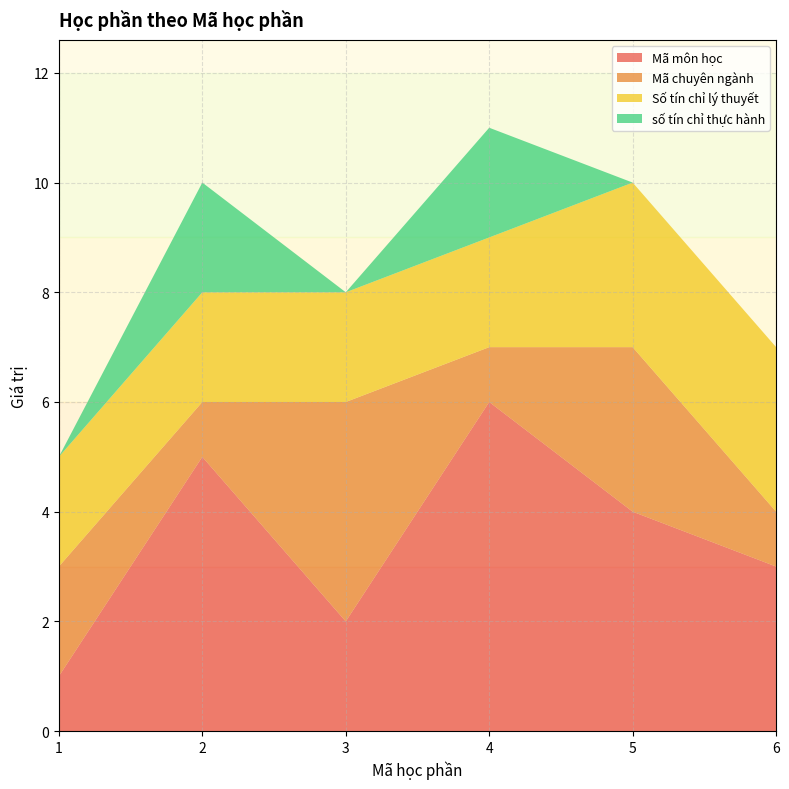

Reading left to right, transcribe all the data shown in this chart.

Mã môn học: 1	5	2	6	4	3
Mã chuyên ngành: 2	1	4	1	3	1
Số tín chỉ lý thuyết: 2	2	2	2	3	3
số tín chỉ thực hành: 0	2	0	2	0	0